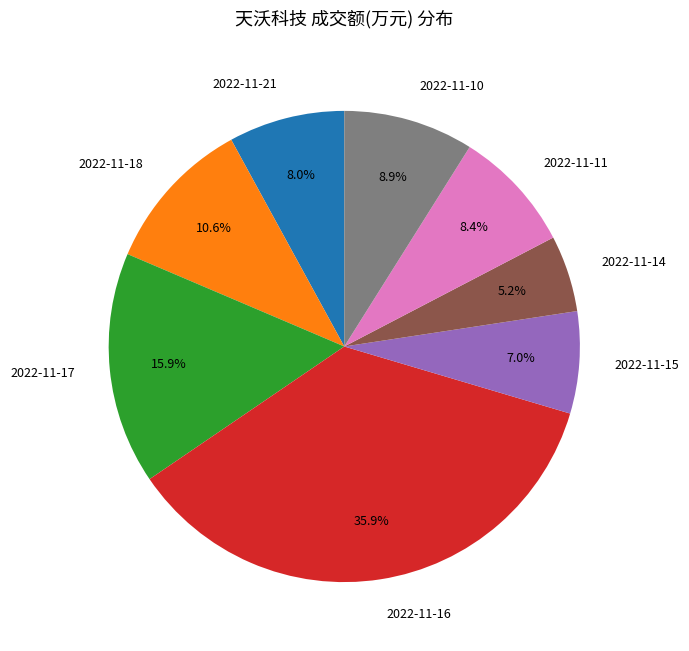

To the nearest percent, what percentage of the pie is 2022-11-21?

8%